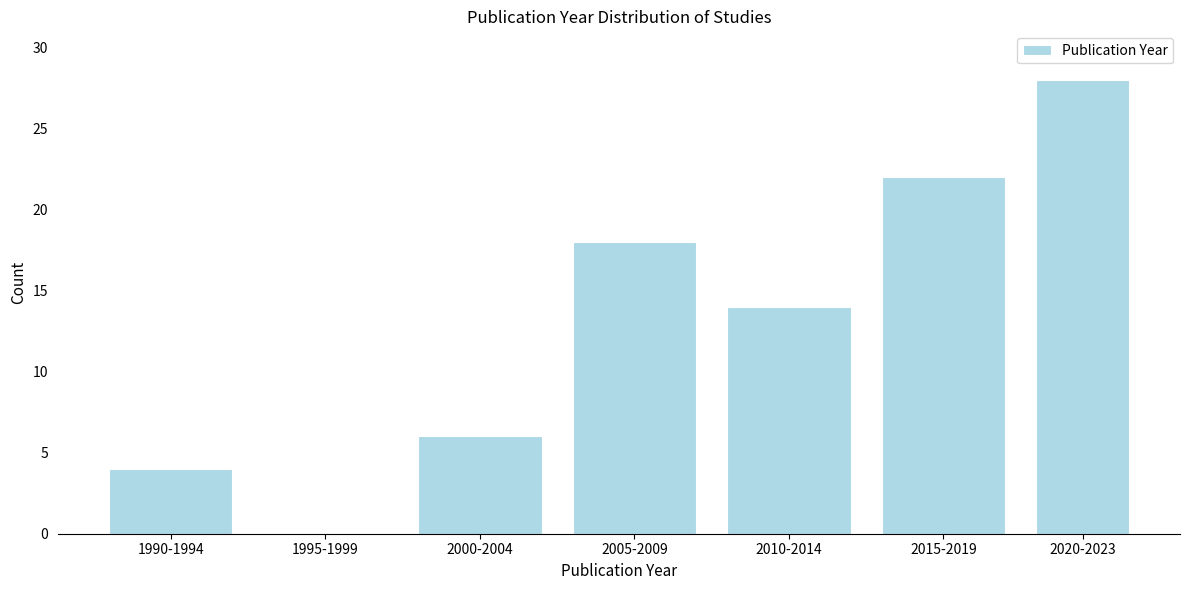

Reading right to left, transcribe all the data shown in this chart.

2020-2023=28	2015-2019=22	2010-2014=14	2005-2009=18	2000-2004=6	1995-1999=0	1990-1994=4